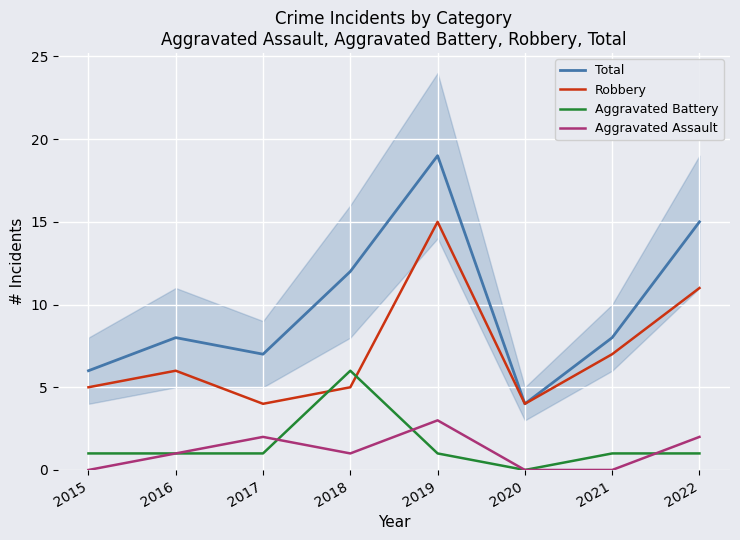

What is the total value across all series at 2017?

14